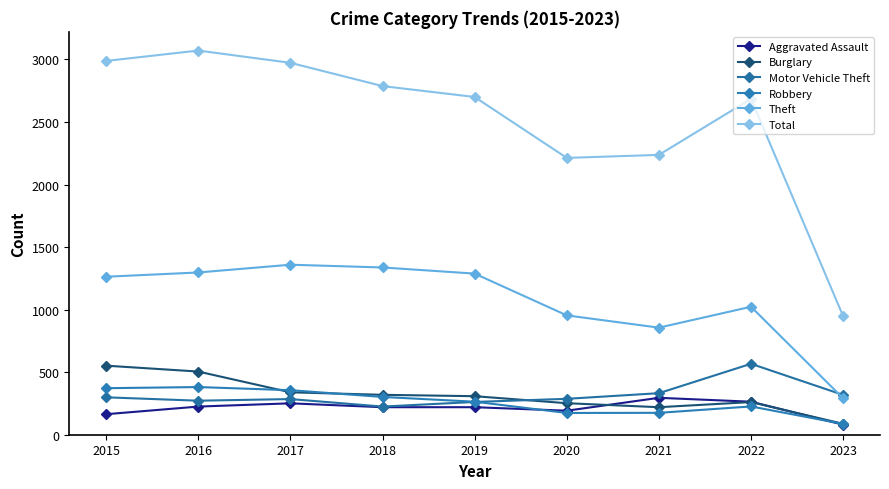

Where is the first local minimum for Motor Vehicle Theft?

2016